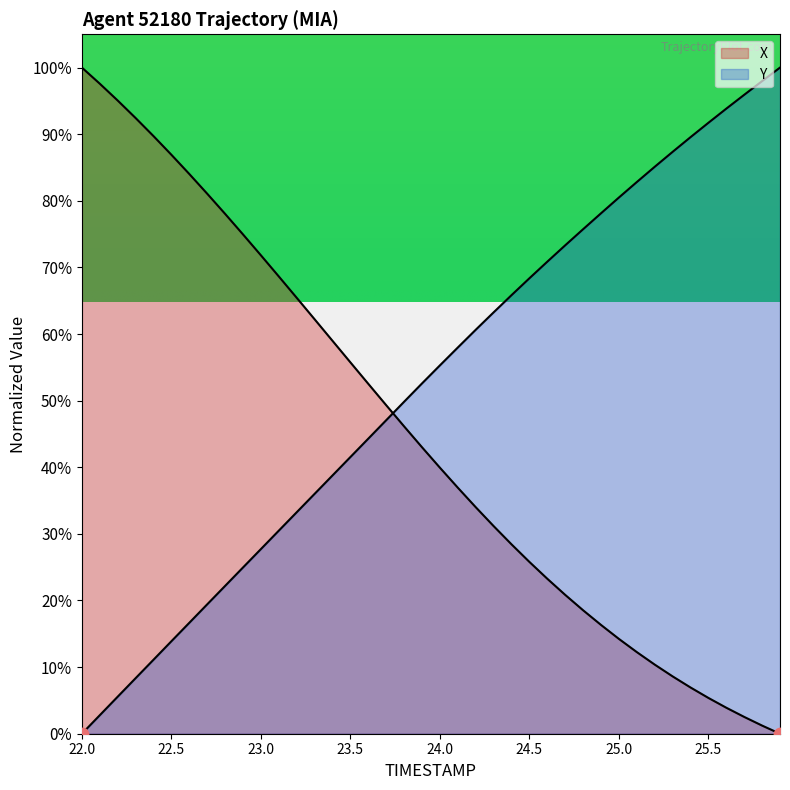

Is the value of X at 18 greater than the value of Y at 14?

Yes